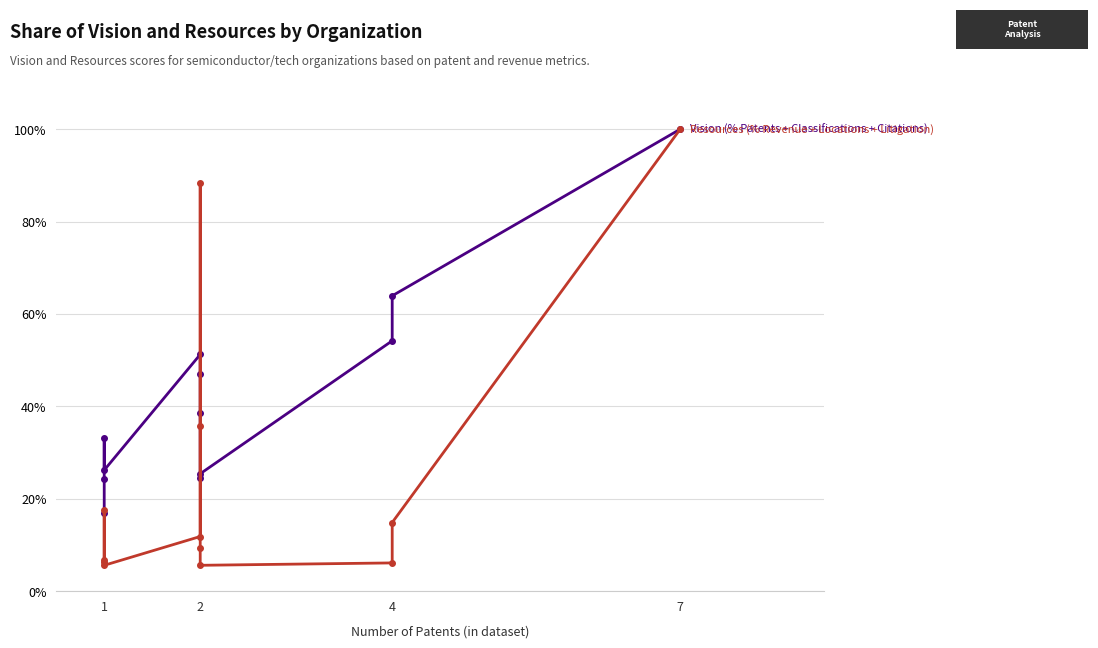

The Vision (% Patents + Classifications + Citations) series shows 35.3 at 2. True or false?

False